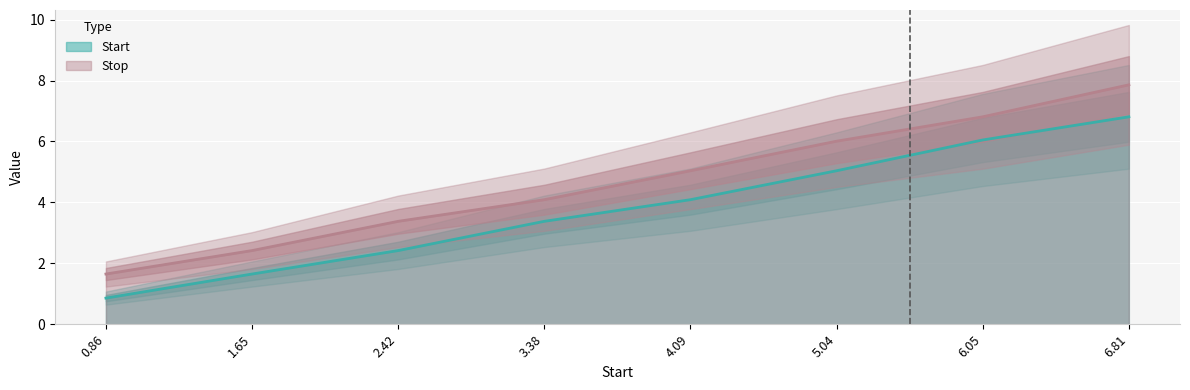

Reading left to right, extract all data points from this chart.

Start: 0.9	1.6	2.4	3.4	4.1	5.0	6.0	6.8
Stop: 1.6	2.4	3.4	4.1	5.0	6.0	6.8	7.9